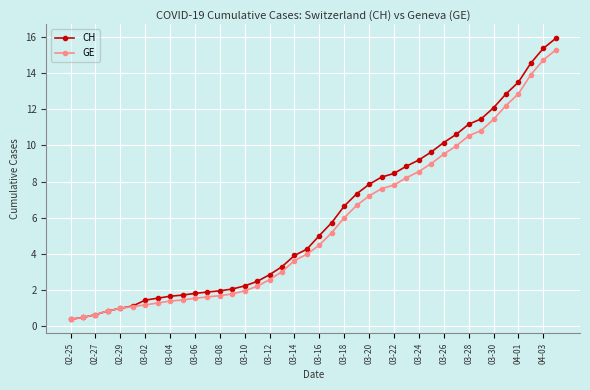

Which series has the widest spread of values?

CH